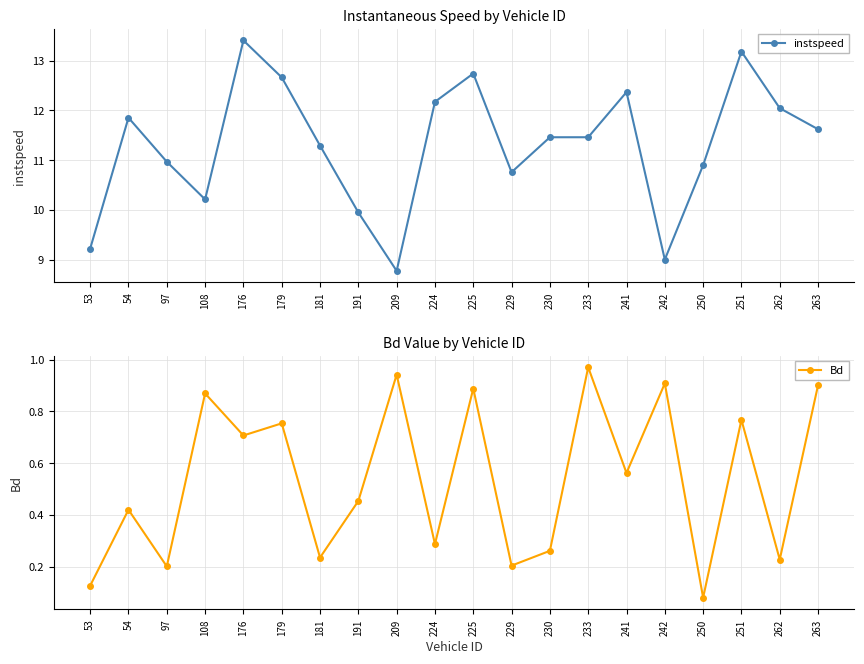

How many categories are shown in the chart?

20